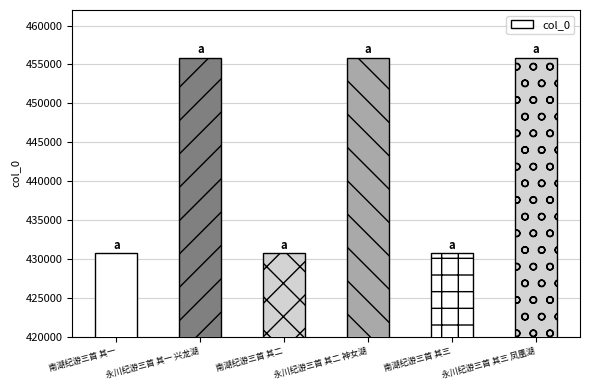

What is the difference between the values at 南湖纪游三首 其一 and 南湖纪游三首 其二?

1